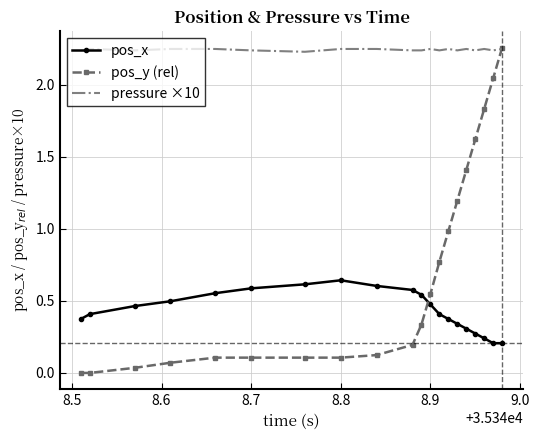

Which series has the widest spread of values?

pos_y (rel)